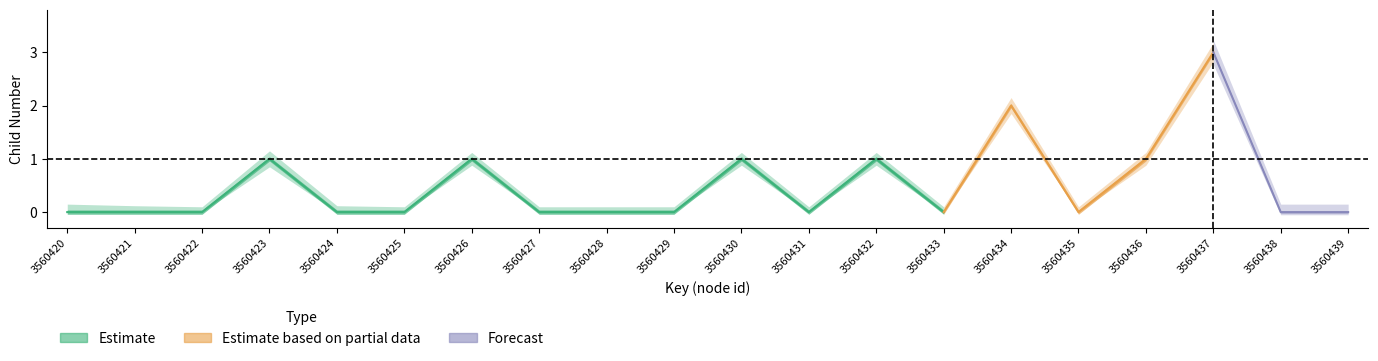

The value of childNum_upper at 3560433 is 0.1. True or false?

False